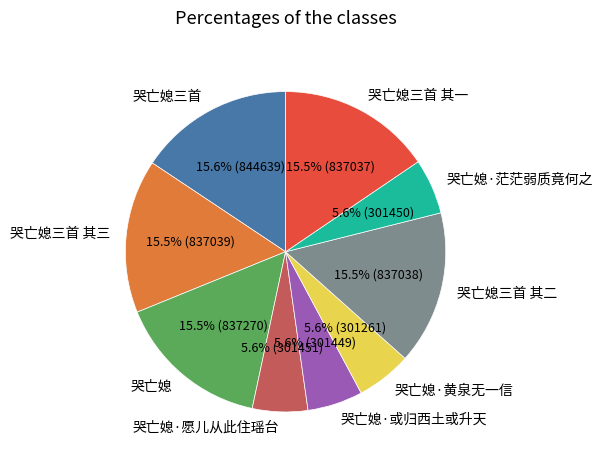

What percentage is the 哭亡媳三首 其一 slice, to the nearest percent?

16%